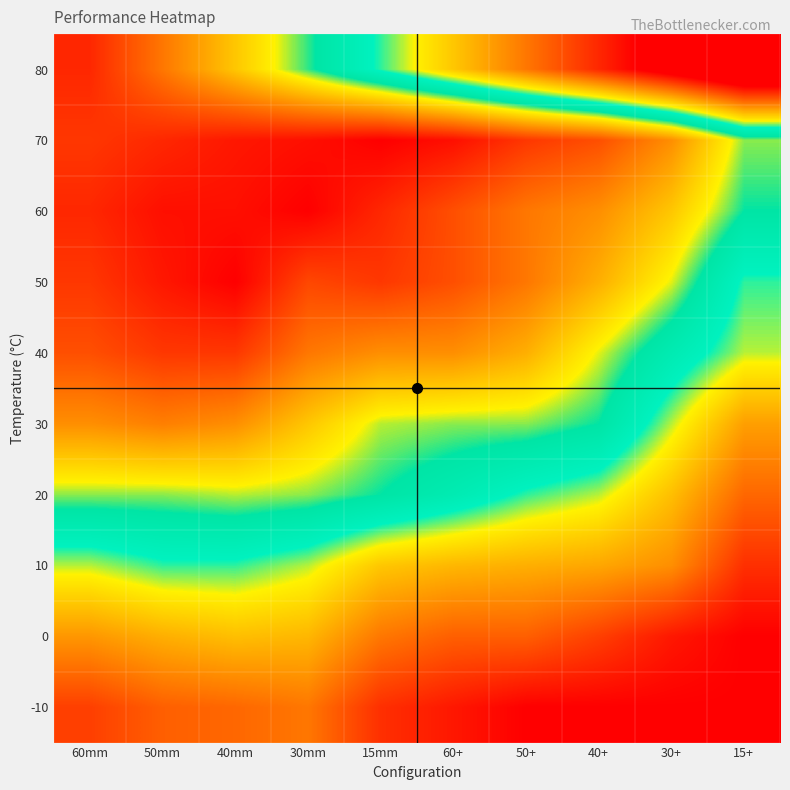

What is the difference between the highest and lowest values at 60mm?

67